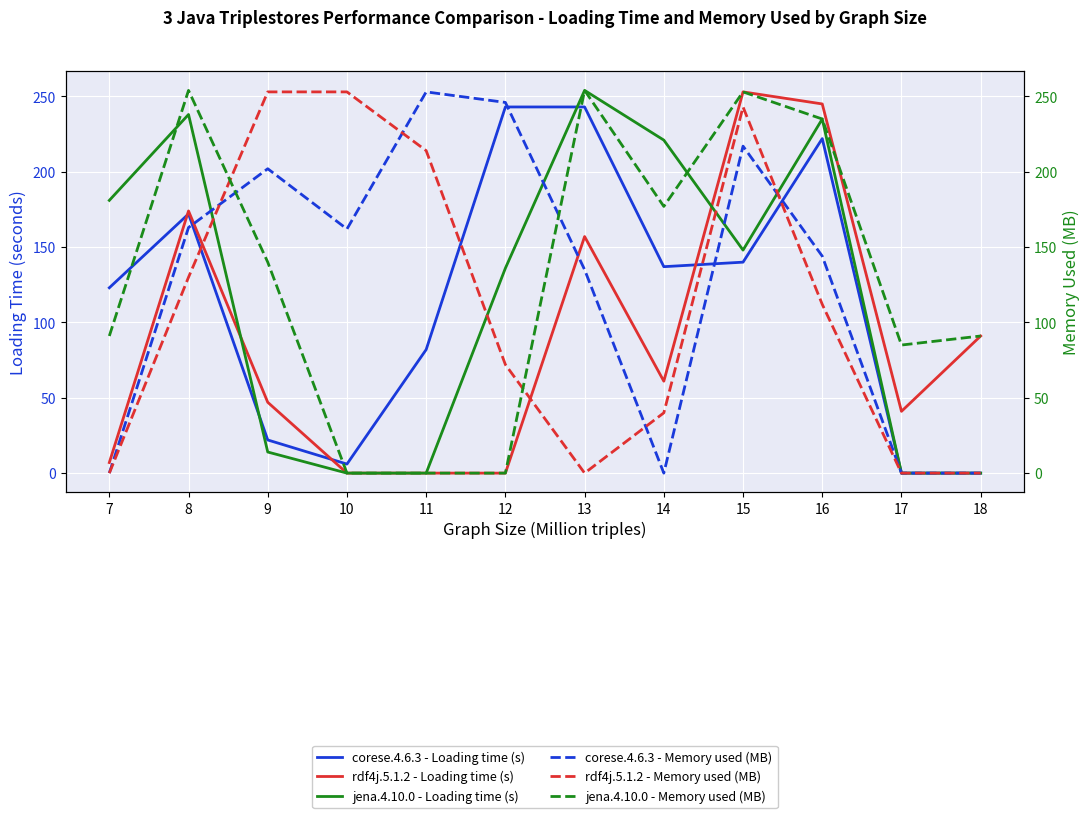

True or false: rdf4j.5.1.2 - Loading time (s) has a value of 157 at 13.

True